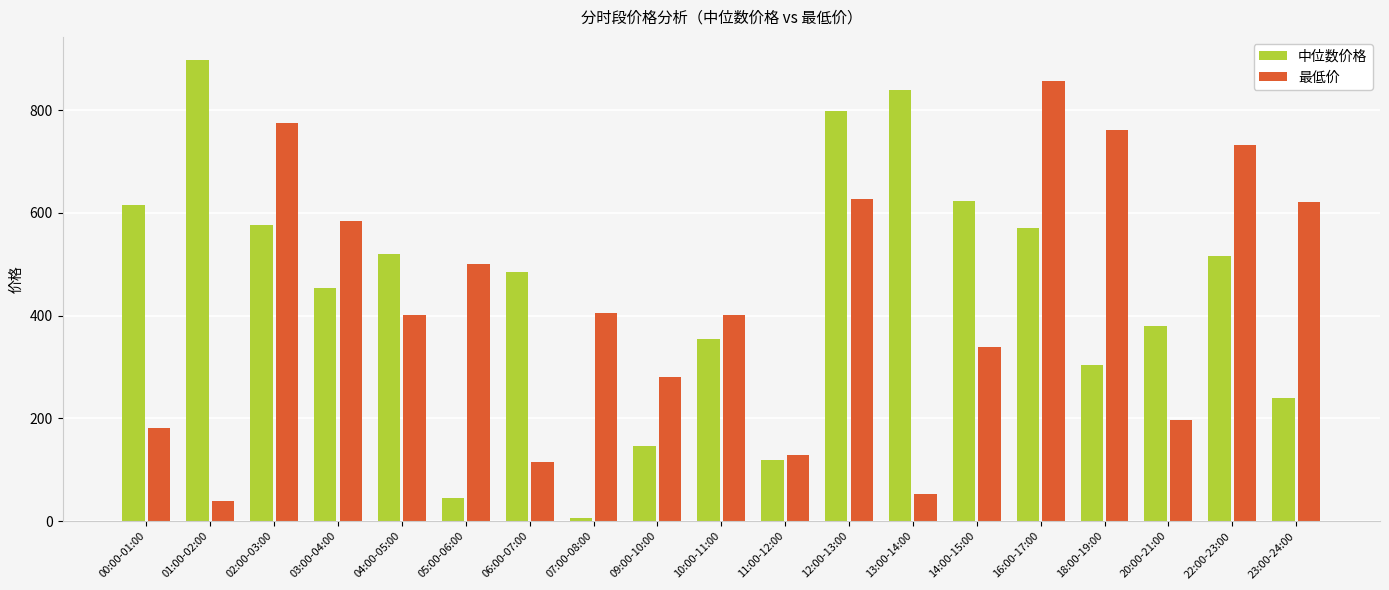

Are the bars horizontal?

No